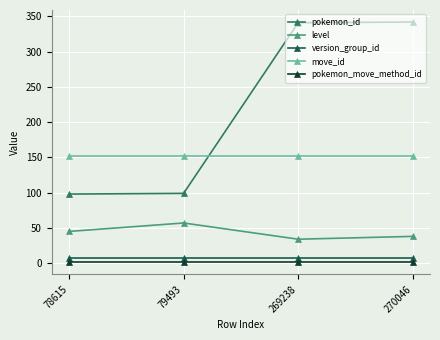

What is the average value of the version_group_id series?

7